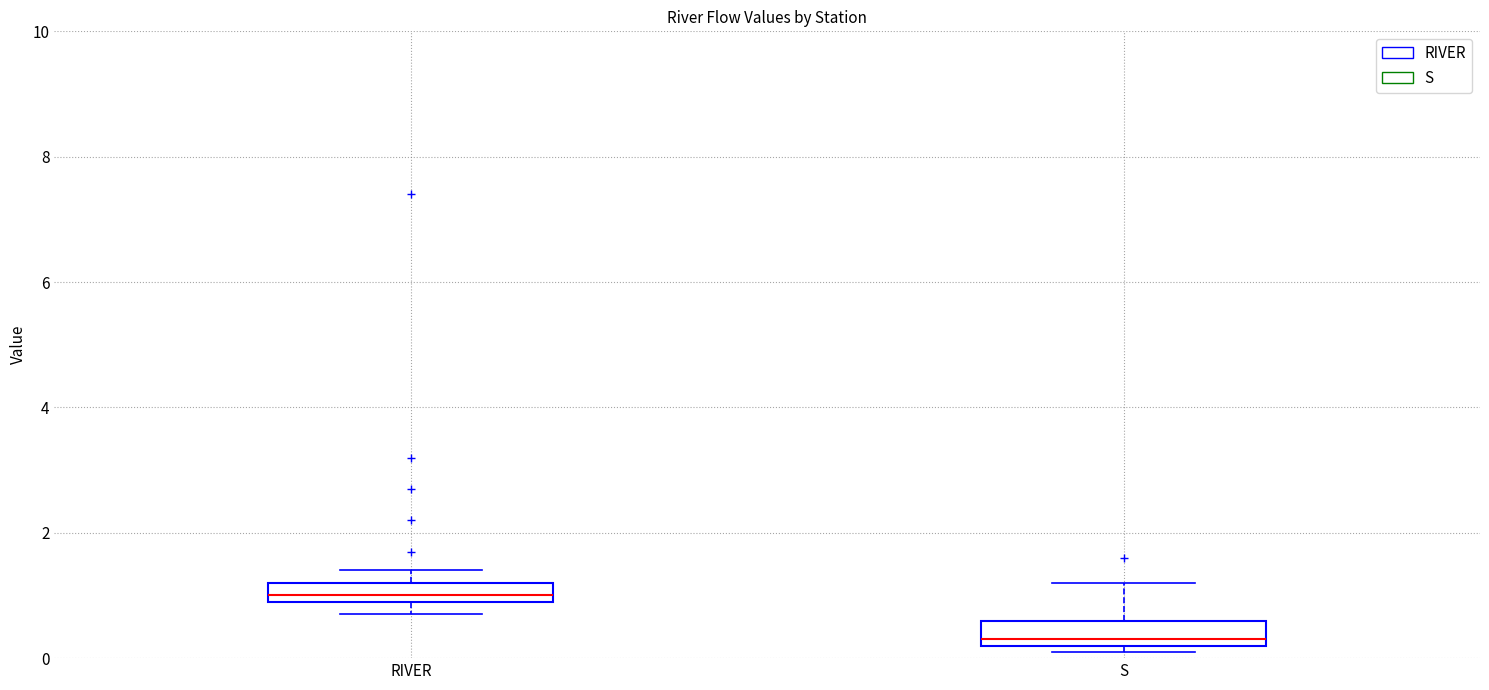

Where does the lower whisker of the box for RIVER end on the y-axis? The values are not printed on the chart, so give them approximately, as read against the axis.

0.8